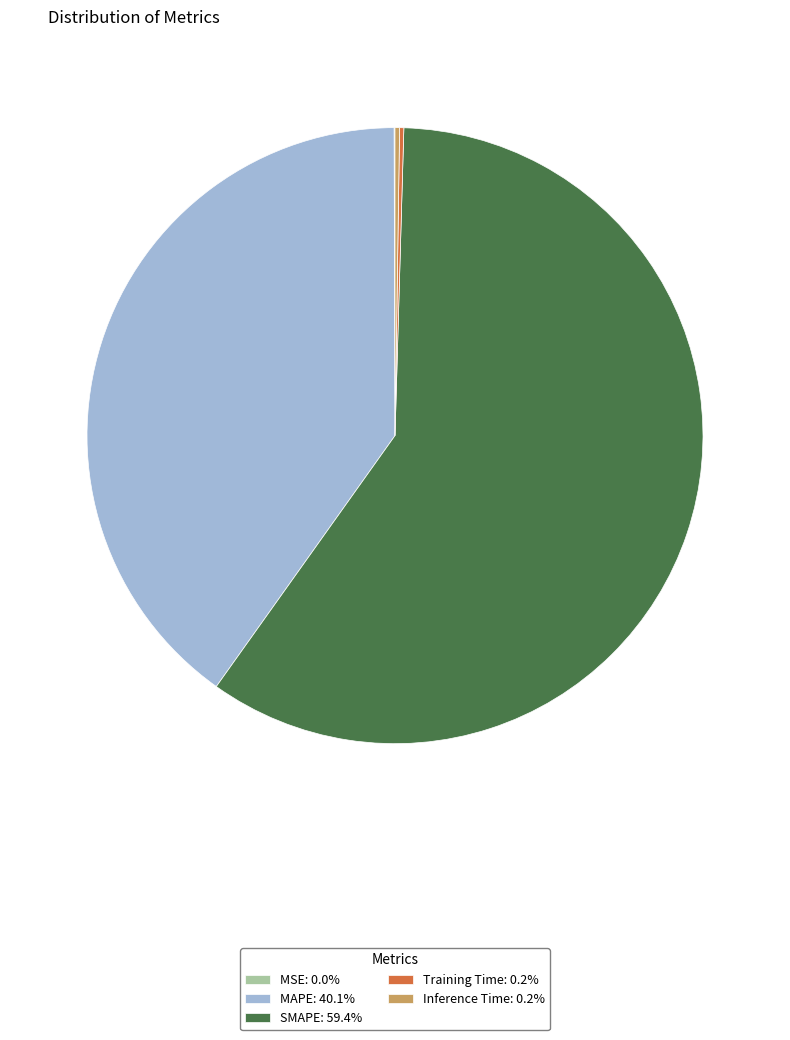

Which category accounts for the majority?

SMAPE